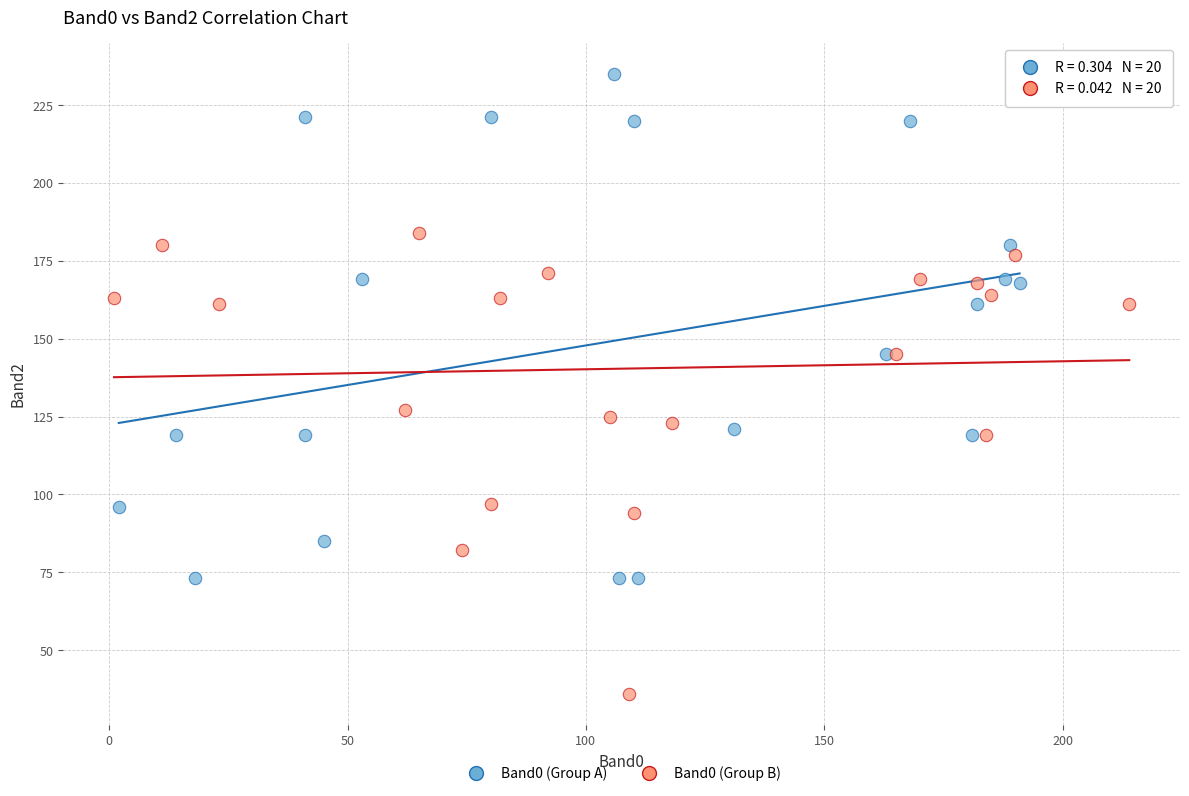

Which series has the widest spread of Y values?

Band0 (Group A)